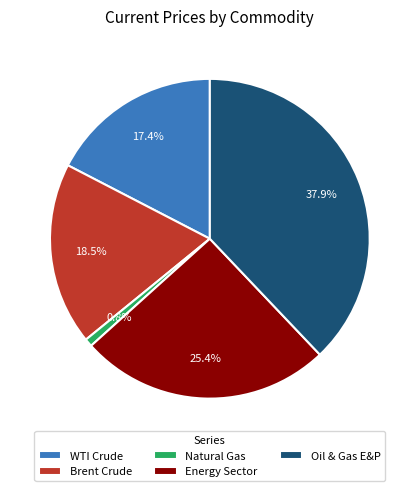

Is Brent Crude the majority of the pie?

No